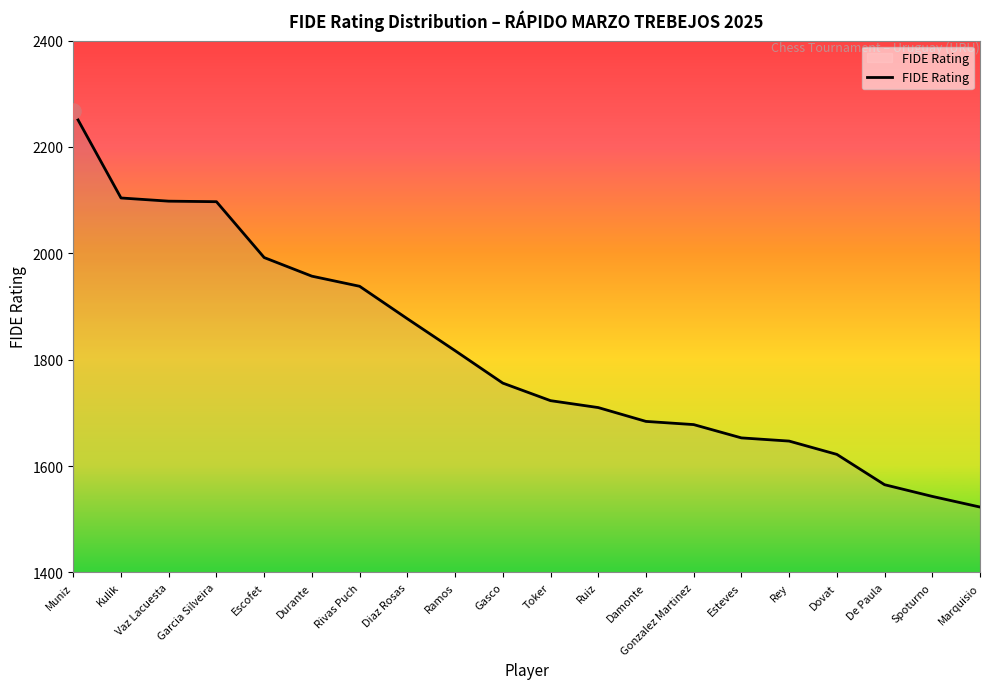

What is the ratio of the value at Muniz to the value at Garcia Silveira?

1.1